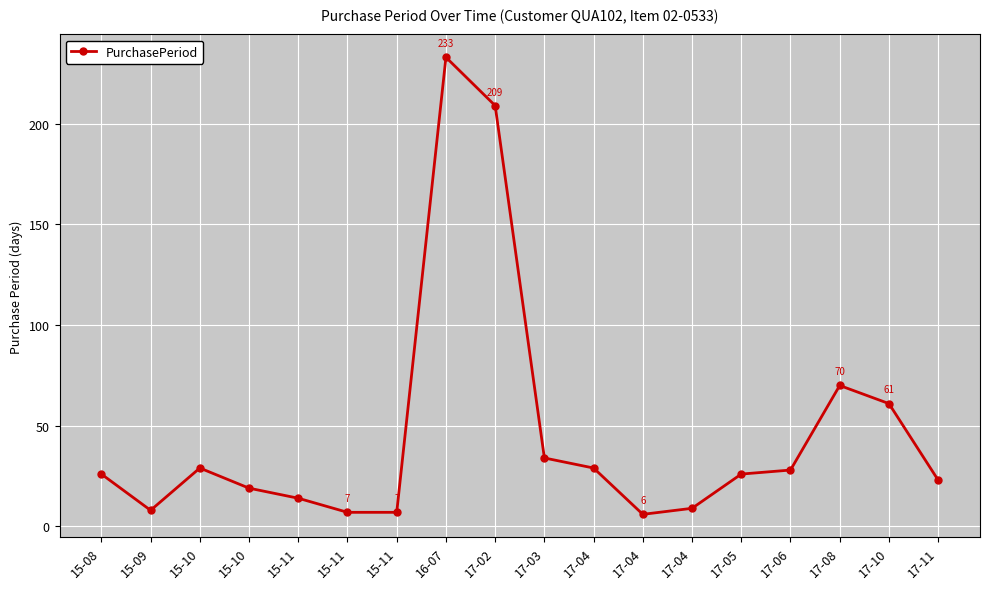

Count the number of categories in the chart.

18